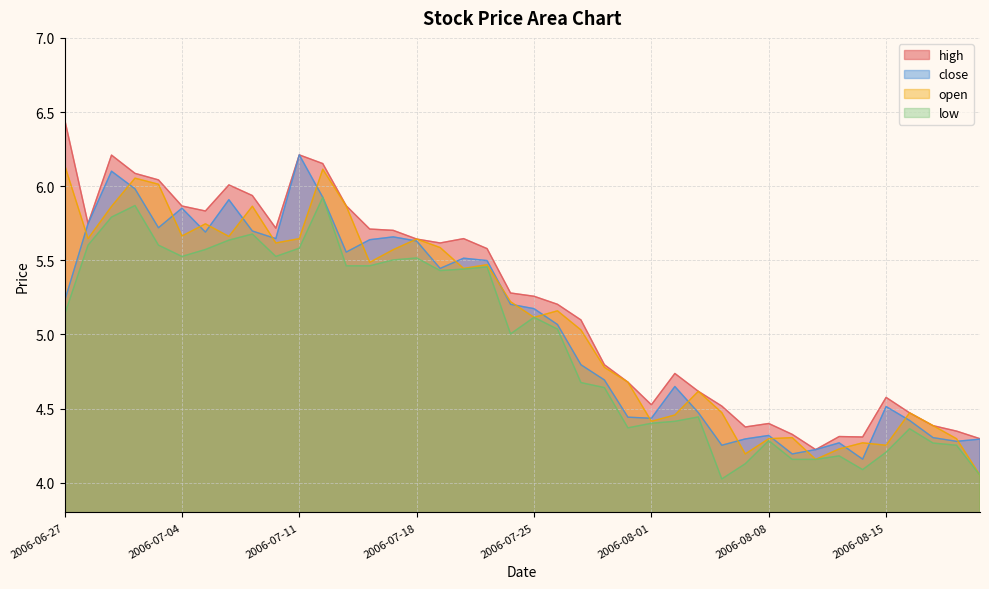

Does the chart display data point markers on the line(s)?

No